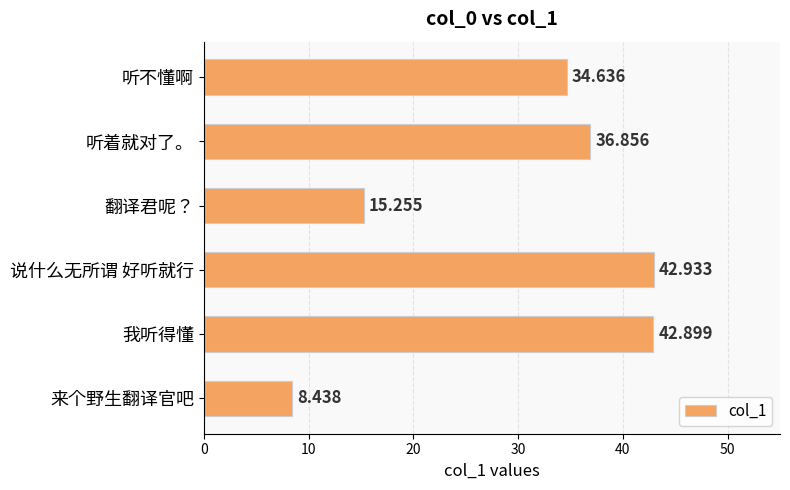

Between 听不懂啊 and 听着就对了。, which is larger?

听着就对了。